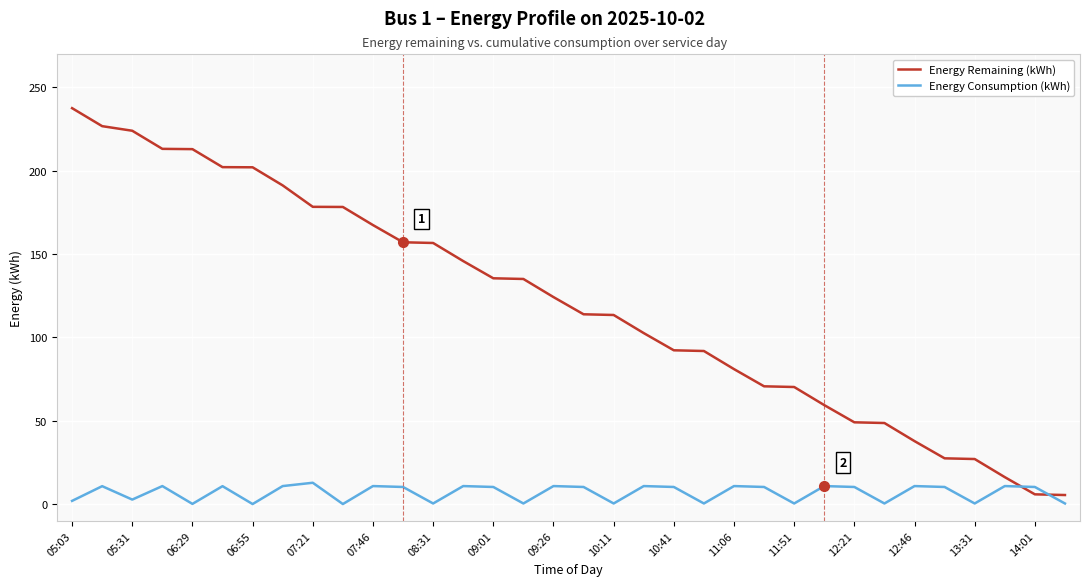

What is the minimum value for Energy Consumption (kWh)?

0.1